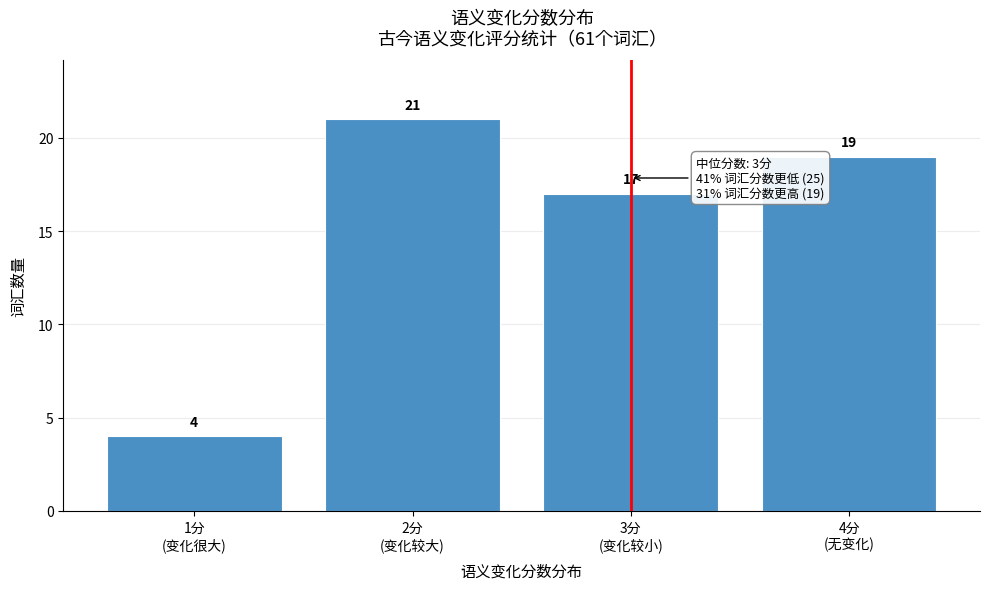

Reading left to right, list all the values displayed in this chart.

4	21	17	19